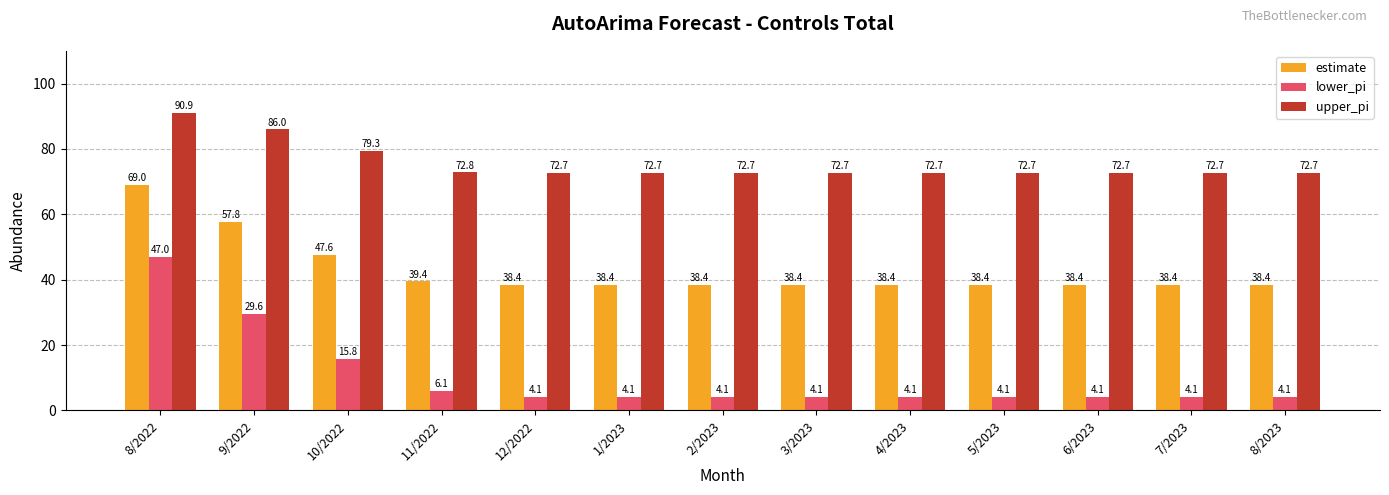

Reading right to left, what are all the values shown in this chart?

estimate: 38.4	38.4	38.4	38.4	38.4	38.4	38.4	38.4	38.4	39.4	47.6	57.8	69.0
lower_pi: 4.1	4.1	4.1	4.1	4.1	4.1	4.1	4.1	4.1	6.1	15.8	29.6	47.0
upper_pi: 72.7	72.7	72.7	72.7	72.7	72.7	72.7	72.7	72.7	72.8	79.3	86.0	90.9